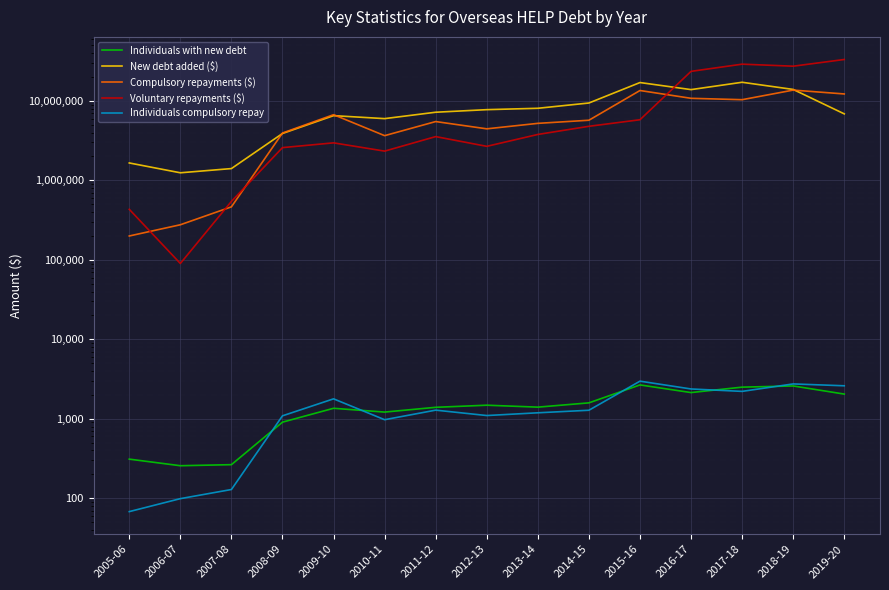

Reading left to right, what are all the values shown in this chart?

Individuals with new debt: 2005-06=311	2006-07=257	2007-08=265	2008-09=908	2009-10=1357	2010-11=1216	2011-12=1396	2012-13=1484	2013-14=1403	2014-15=1588	2015-16=2671	2016-17=2140	2017-18=2504	2018-19=2592	2019-20=2048
New debt added ($): 2005-06=1658171	2006-07=1247294	2007-08=1409399	2008-09=3895454	2009-10=6531389	2010-11=5991320	2011-12=7210972	2012-13=7768472	2013-14=8084387	2014-15=9420655	2015-16=17041850	2016-17=13887224	2017-18=17179170	2018-19=13957131	2019-20=6877760
Compulsory repayments ($): 2005-06=199904	2006-07=276687	2007-08=465044	2008-09=3948257	2009-10=6715050	2010-11=3657831	2011-12=5503178	2012-13=4458359	2013-14=5224008	2014-15=5717612	2015-16=13530141	2016-17=10793085	2017-18=10370976	2018-19=13689844	2019-20=12245984
Voluntary repayments ($): 2005-06=432760	2006-07=90107	2007-08=544576	2008-09=2586204	2009-10=2969492	2010-11=2336955	2011-12=3559247	2012-13=2684580	2013-14=3787568	2014-15=4796633	2015-16=5800369	2016-17=23564327	2017-18=29032719	2018-19=27378133	2019-20=33234858
Individuals compulsory repay: 2005-06=68	2006-07=99	2007-08=129	2008-09=1091	2009-10=1784	2010-11=975	2011-12=1286	2012-13=1100	2013-14=1191	2014-15=1282	2015-16=2978	2016-17=2375	2017-18=2215	2018-19=2749	2019-20=2605